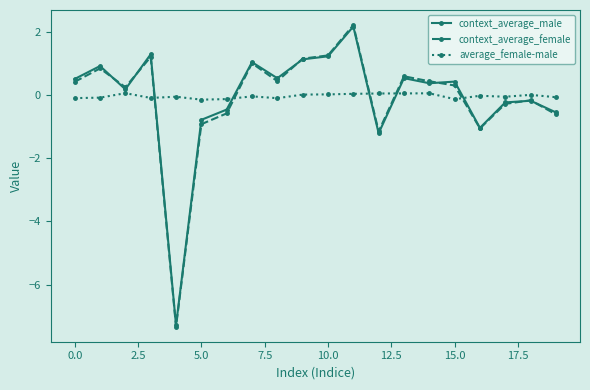

True or false: context_average_female has more than 1 points higher than both neighbors.

True